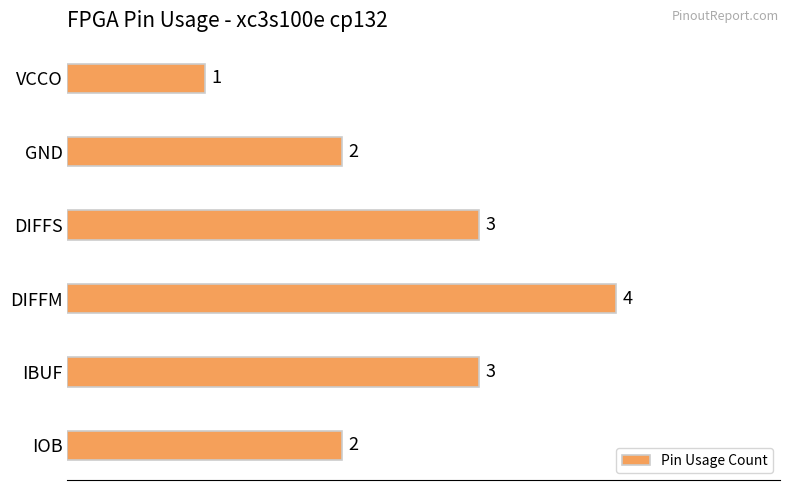

Reading bottom to top, what are all the values shown in this chart?

2	3	4	3	2	1